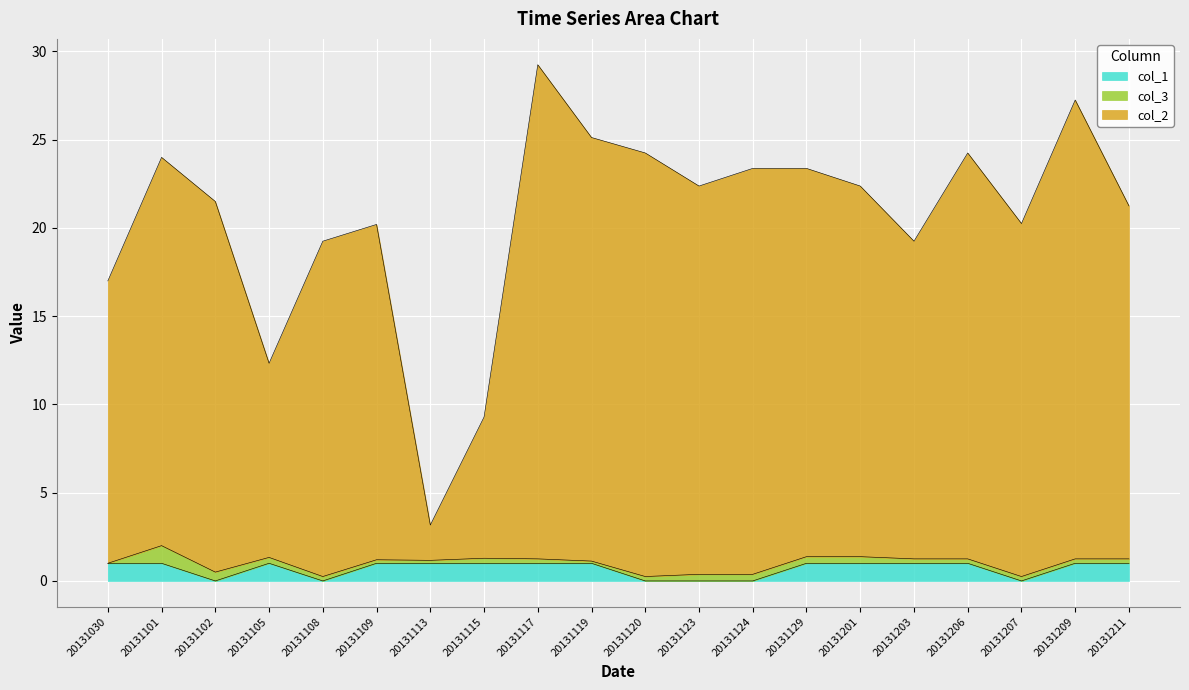

The value of col_1 at 20131030 is 1.0. True or false?

True